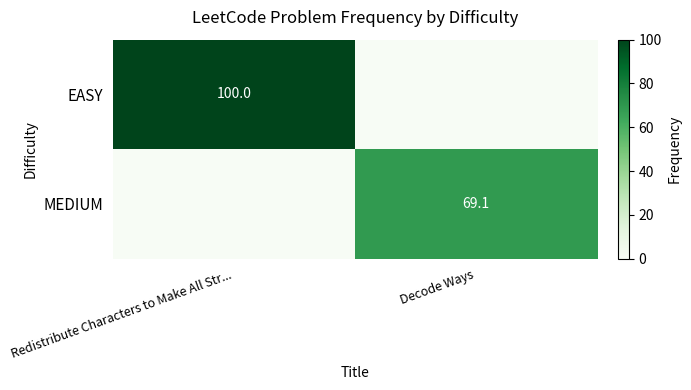

Is it true that EASY equals 100.0 at Redistribute Characters to Make All Str...?

True